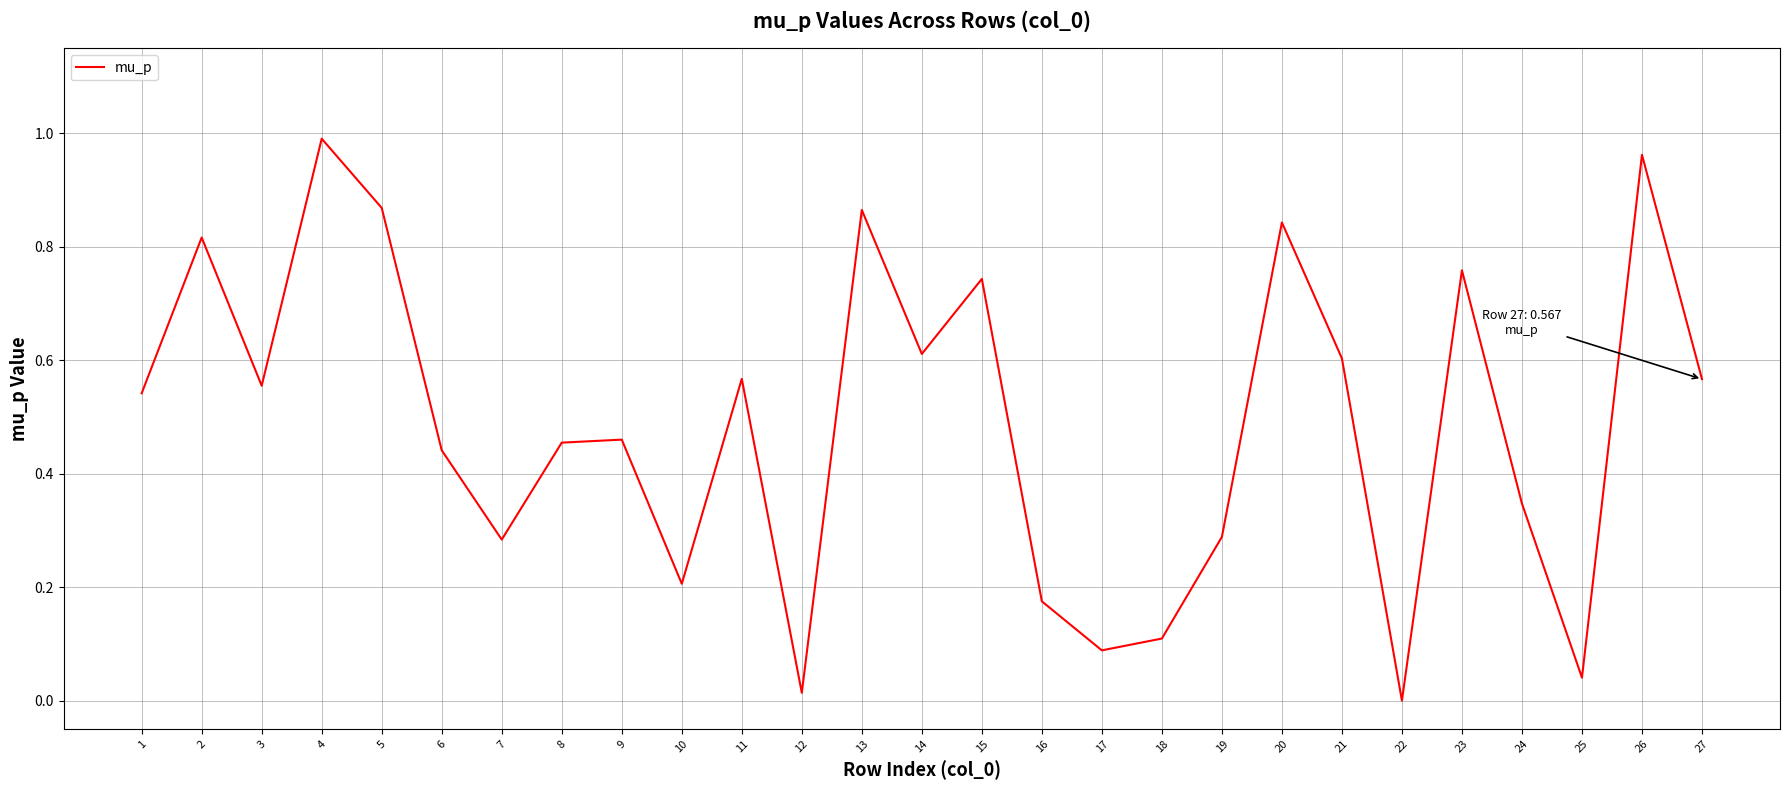

What is the change in value from 6 to 15?

+0.3